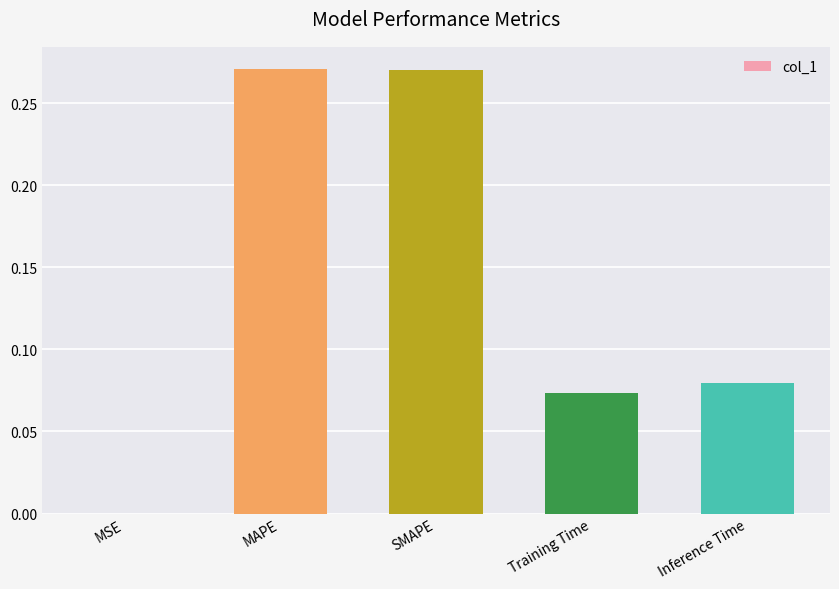

What is the sum of all values?

0.7